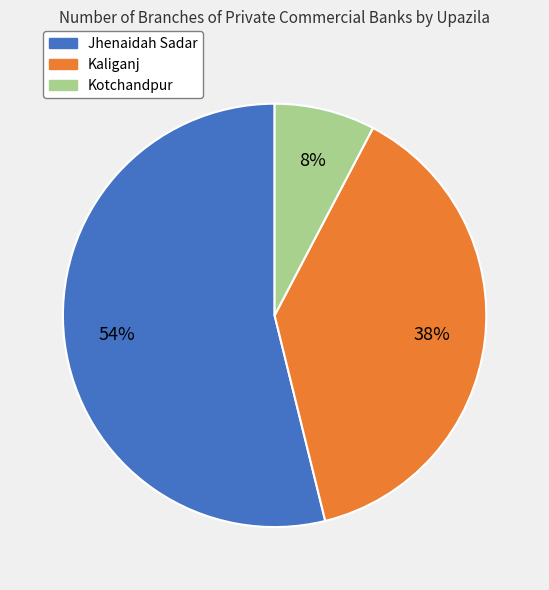

Approximately how many times larger is the value at Jhenaidah Sadar compared to Kaliganj?

1.4